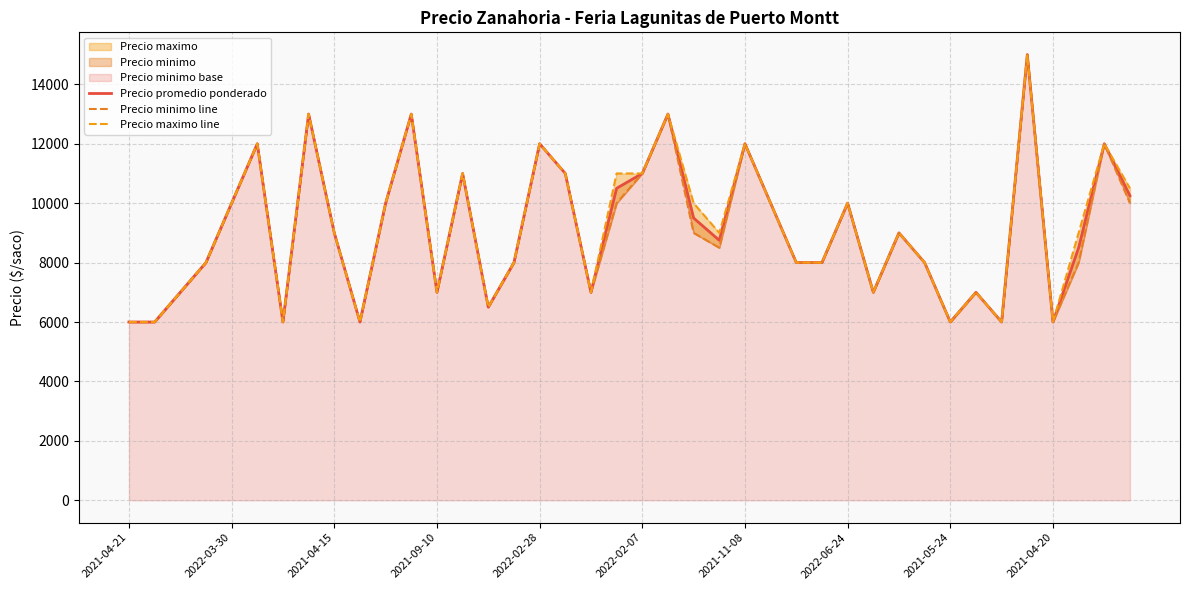

Is it true that Precio minimo line equals 13810 at 10?

False